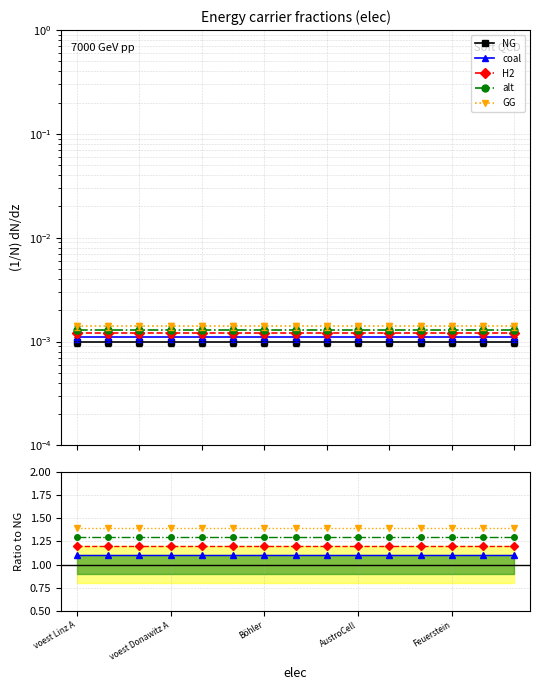

Read the alt value at 7.

1.3